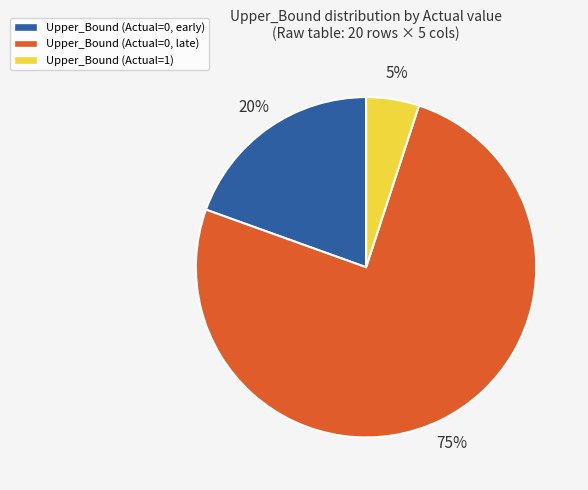

Does any single category account for the majority?

Yes